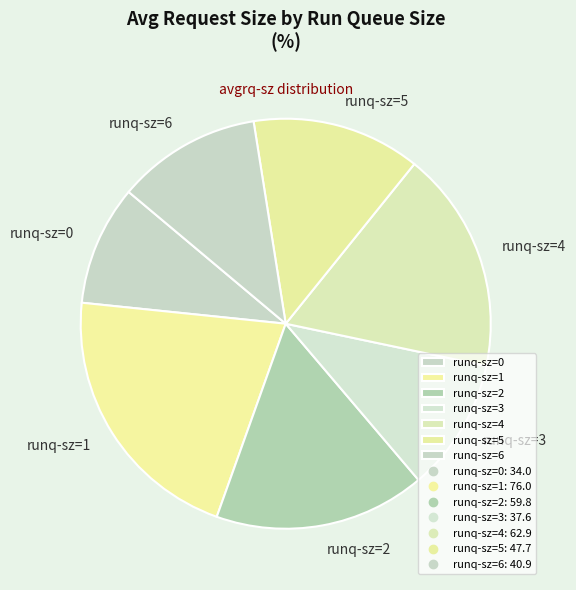

The runq-sz=2 slice represents 5% of the pie. True or false?

False